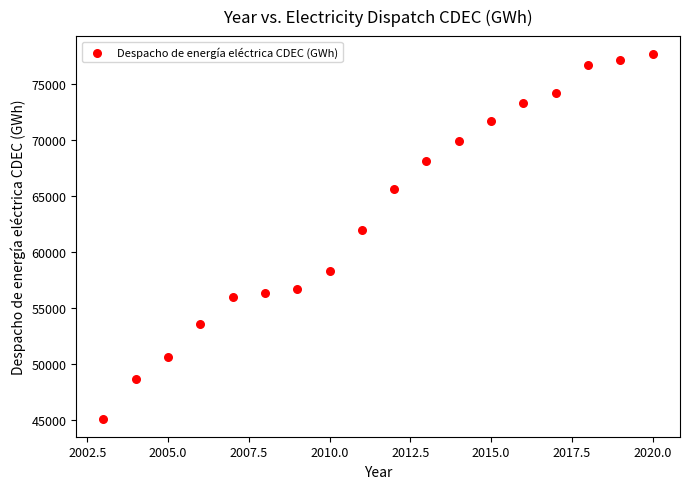

What is the range of X values (max minus min)?

17.0